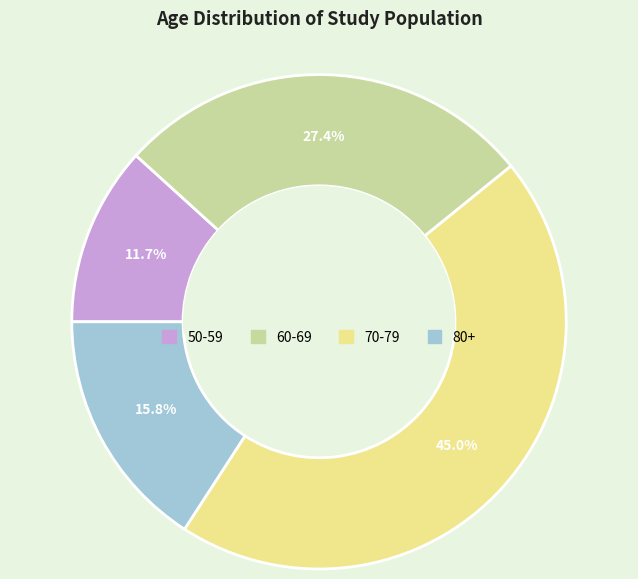

How many segments does this pie chart have?

4